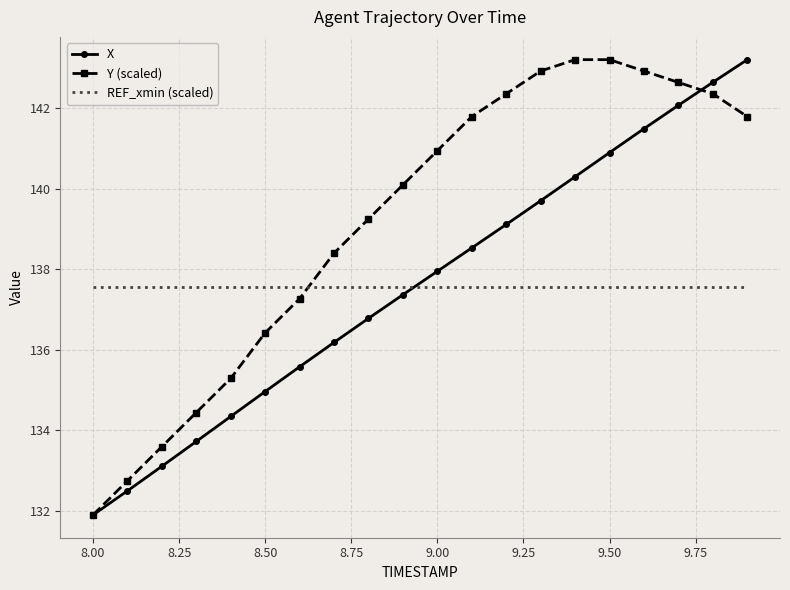

What is the sum of all X values?

2752.3